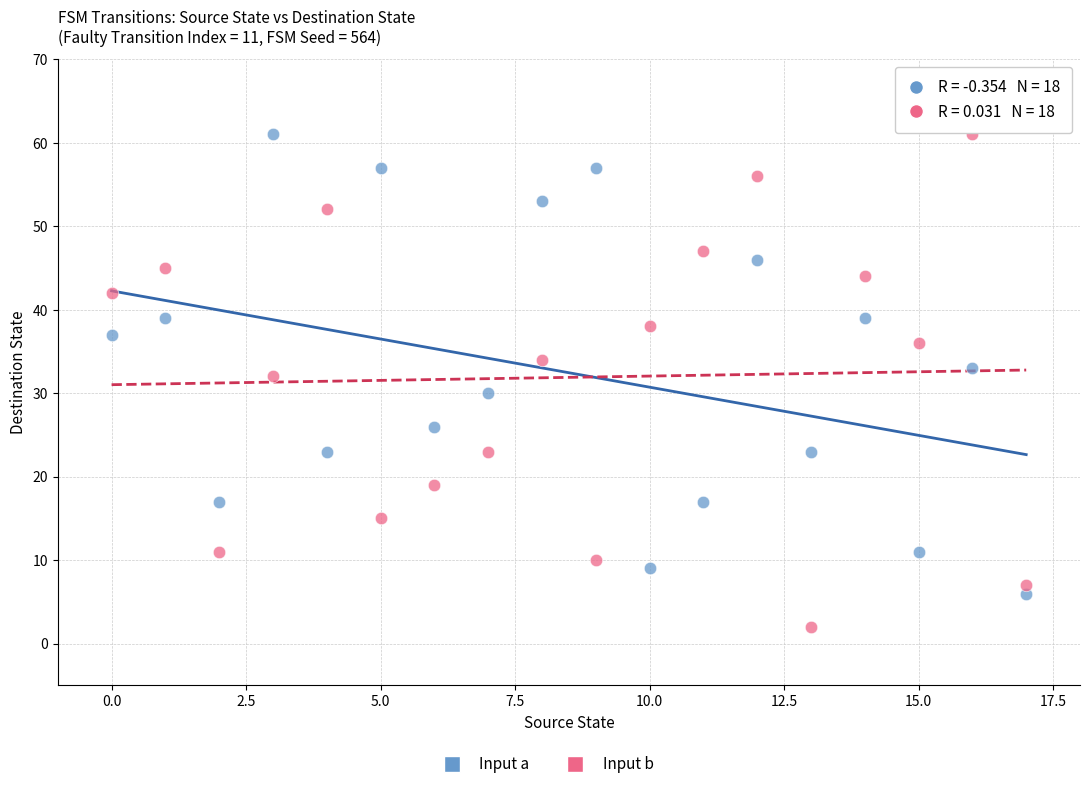

Across all data points, what is the range of Y values (max minus min)?

59